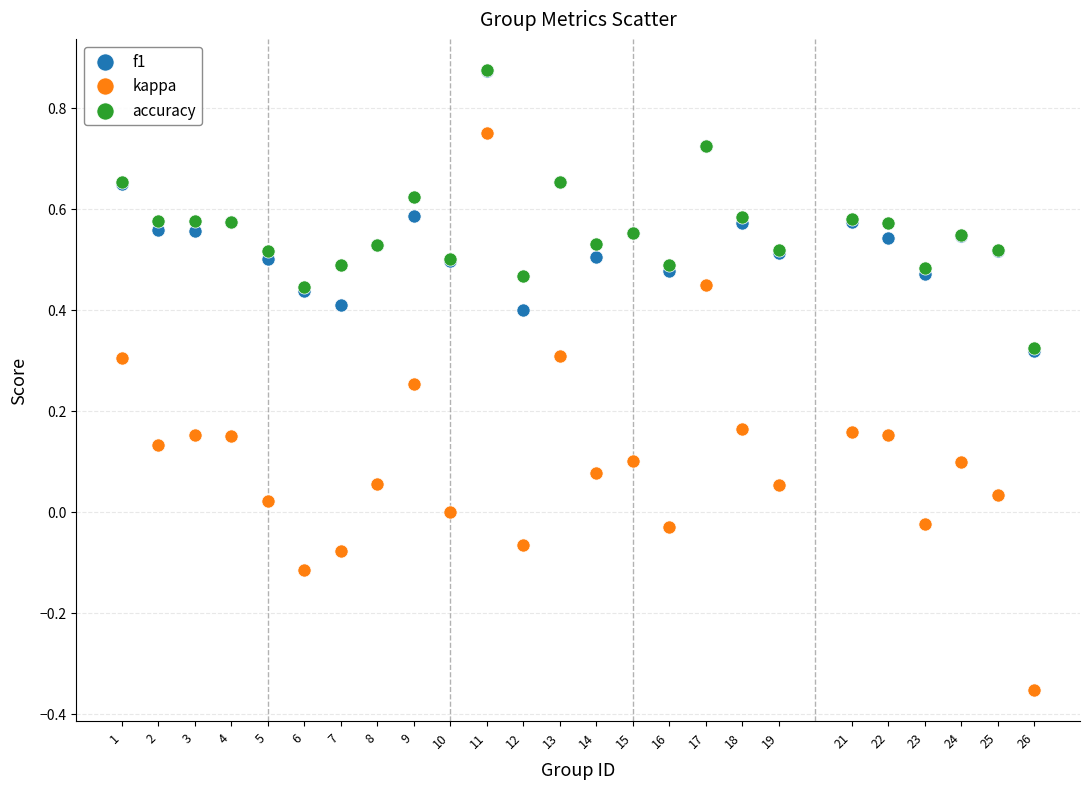

What are all the series names shown in the legend?

f1, kappa, accuracy